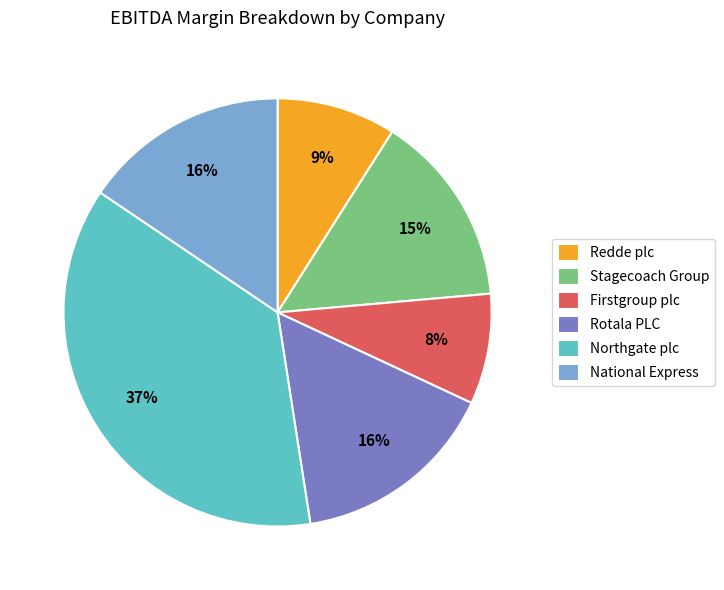

What is the largest slice in the pie chart?

Northgate plc